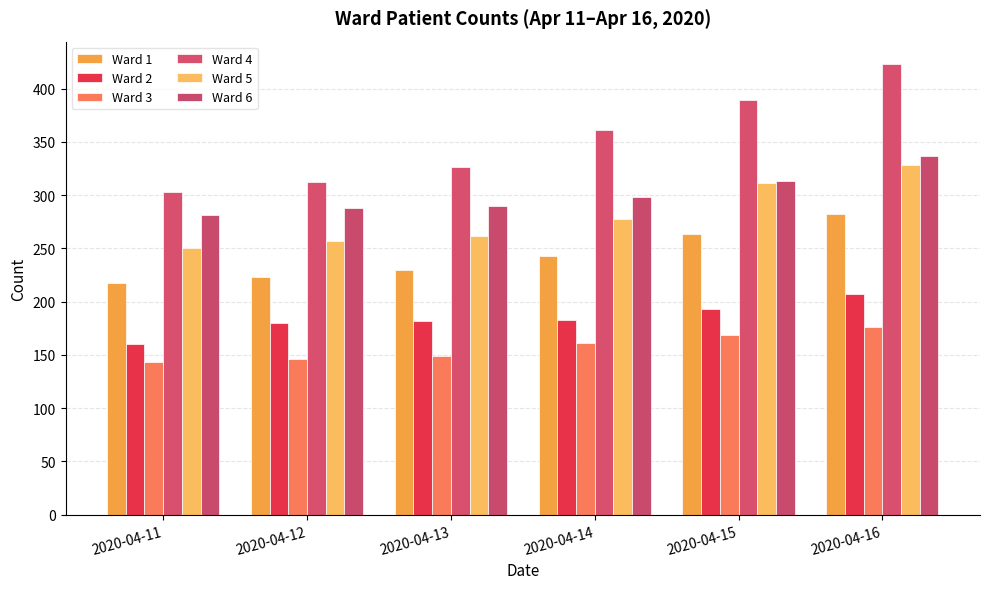

Which category has the highest value in the Ward 6 series?

2020-04-16